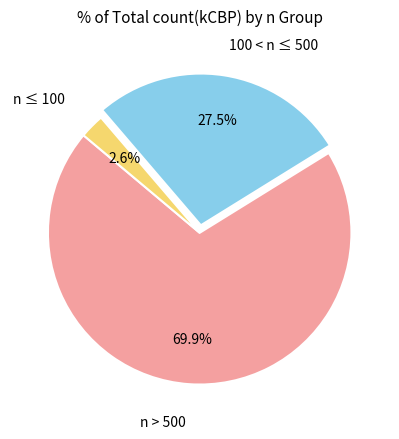

Count the number of slices in the pie.

3